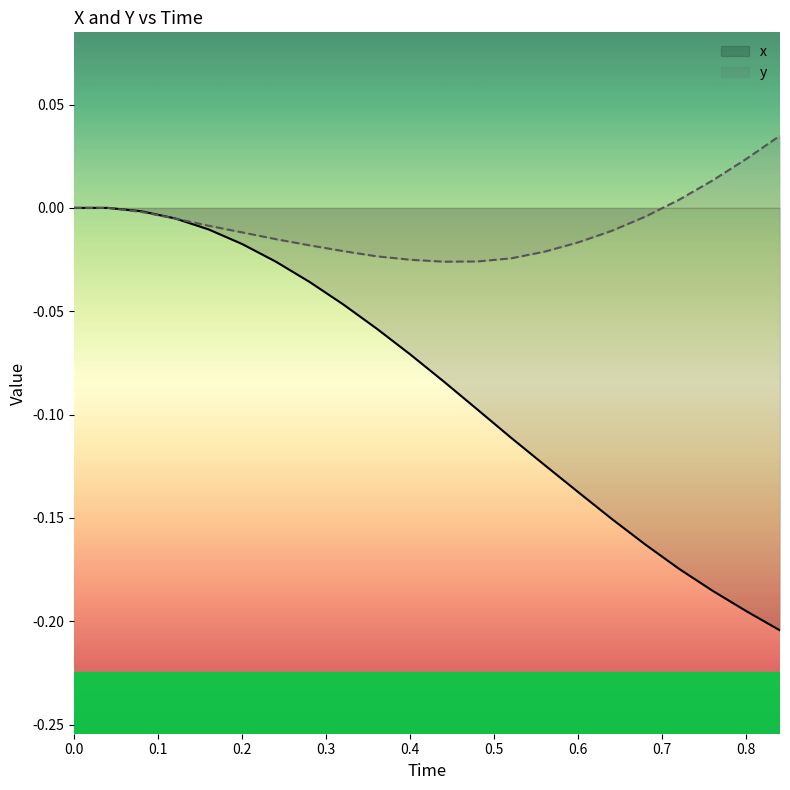

How many data points in x are less than 0?

20